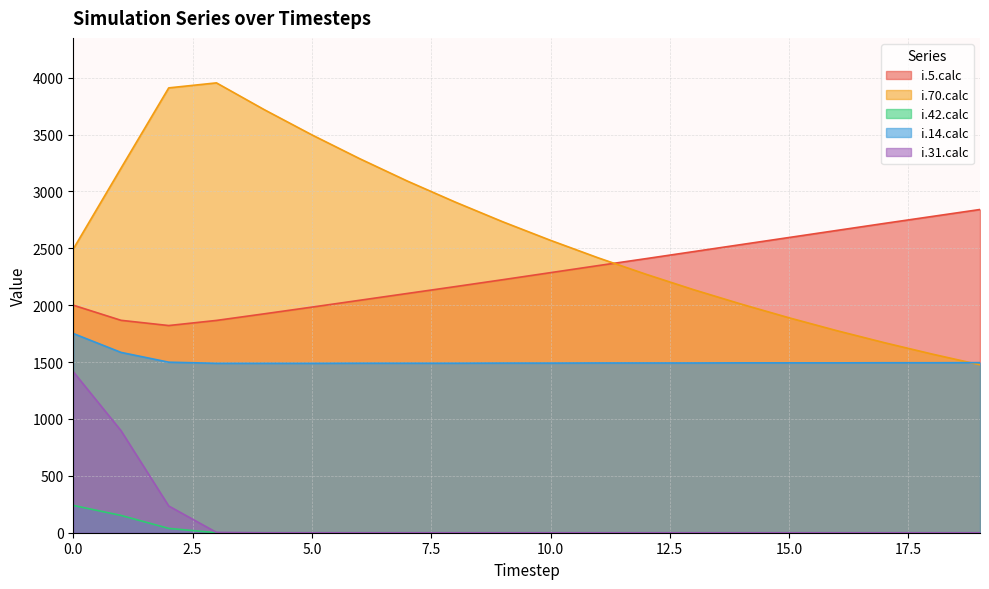

What is the sum of all i.31.calc values?

2550